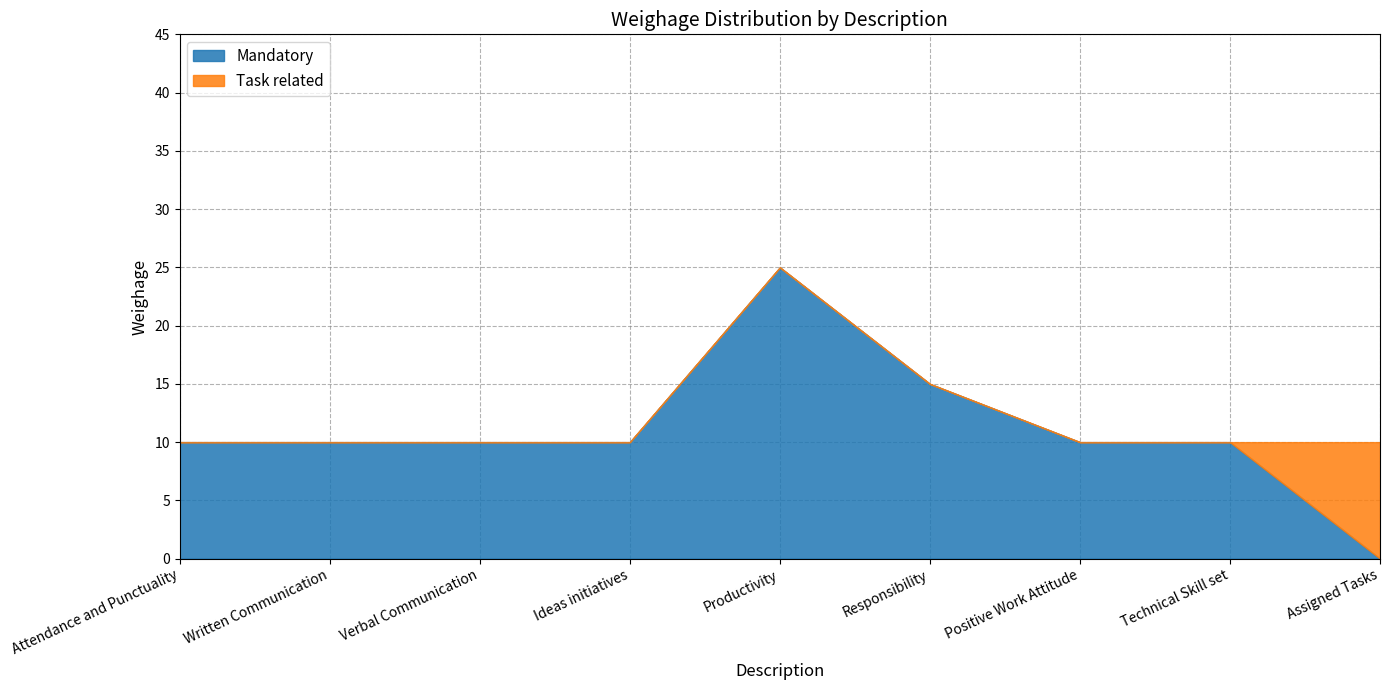

Where does the Mandatory series first go above 10?

Productivity